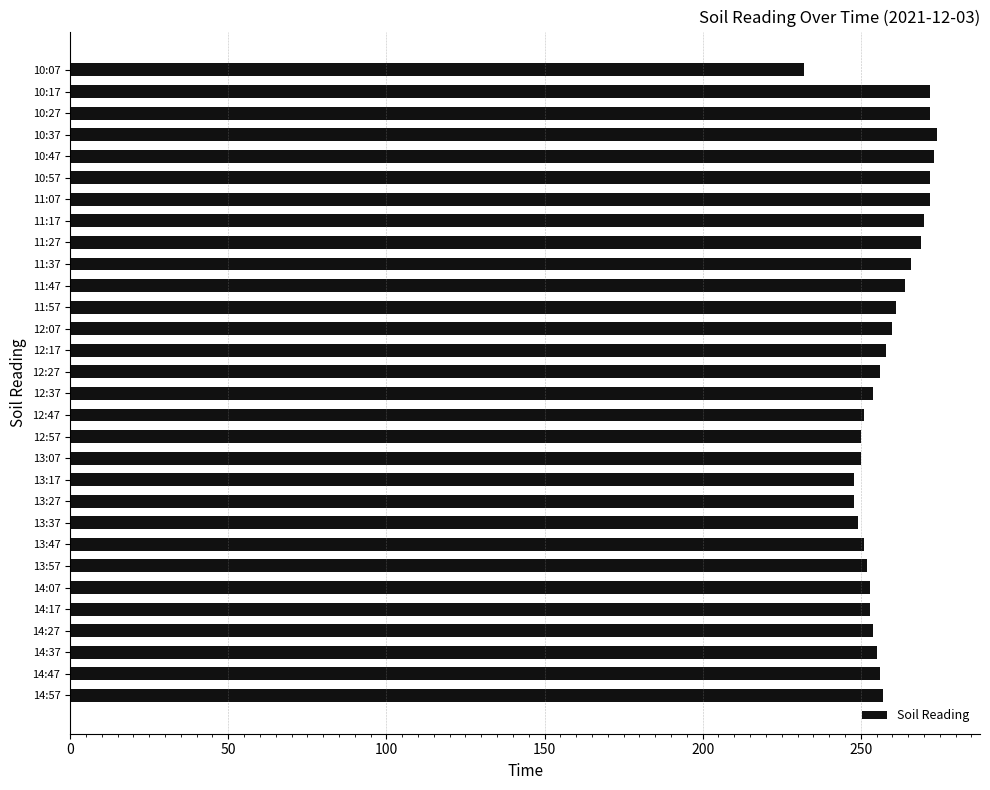

Is it true that the value at 13:07 is 250?

True